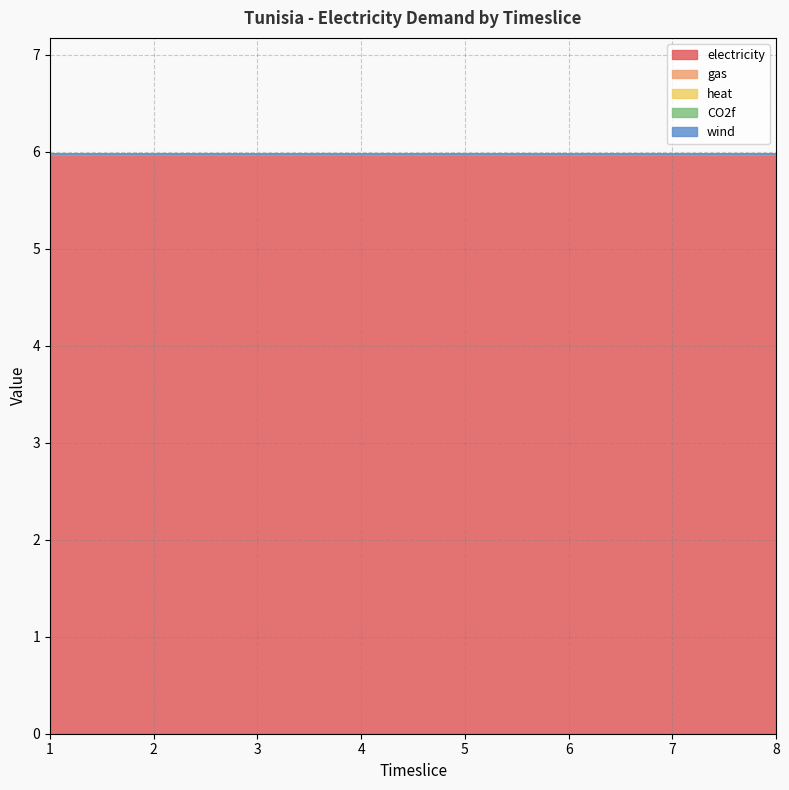

True or false: gas and heat cross at least once.

False